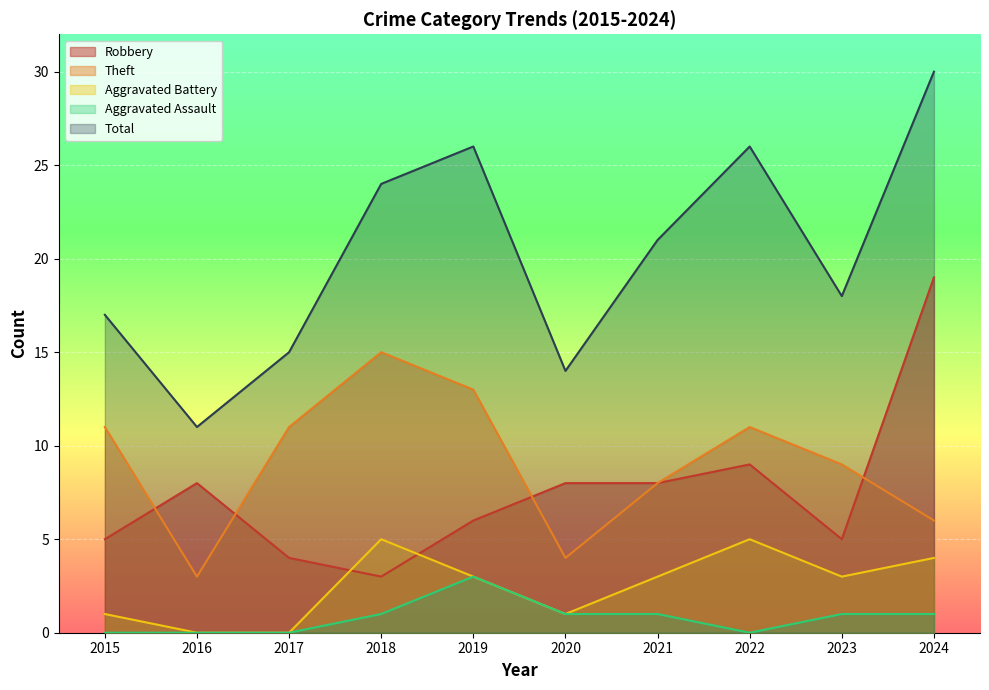

What is the total value across all series at 2024?

60